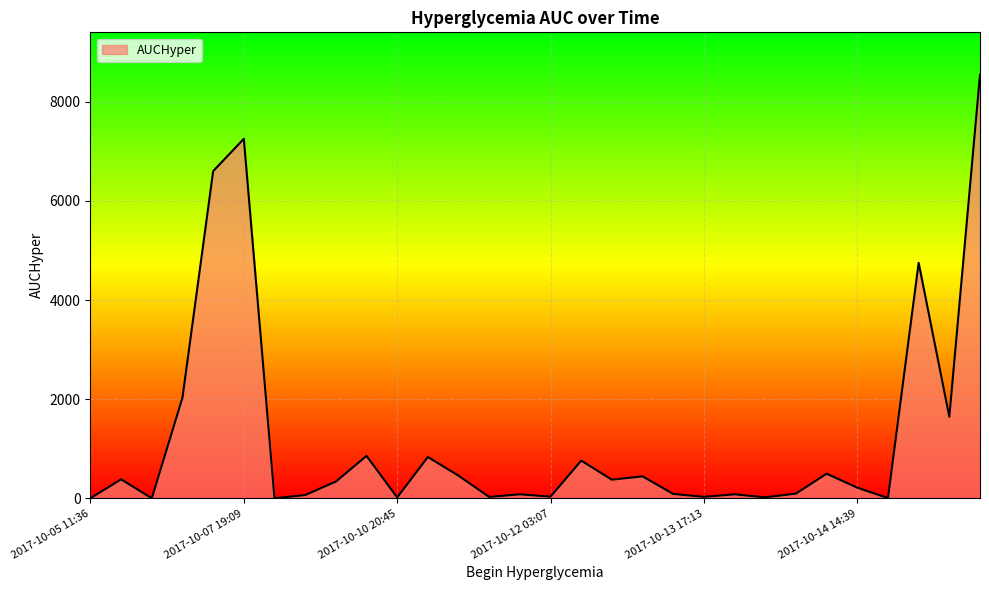

What is the difference between the maximum and minimum values?

8542.8